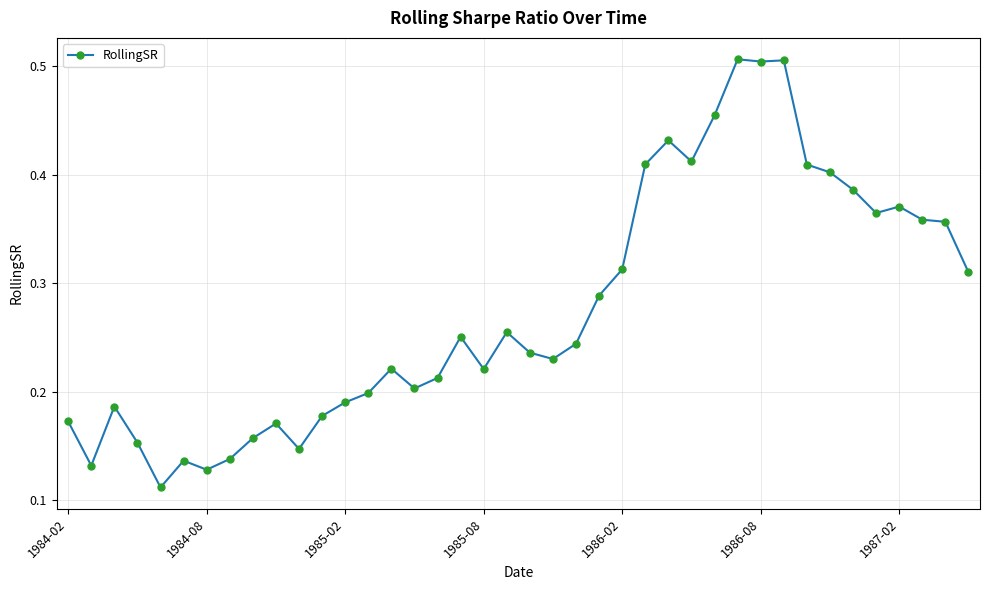

Count the number of data series in this chart.

1